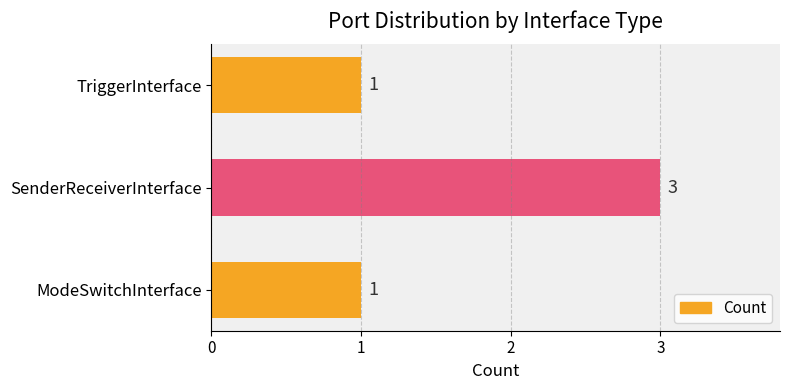

What is the maximum value shown in the chart?

3